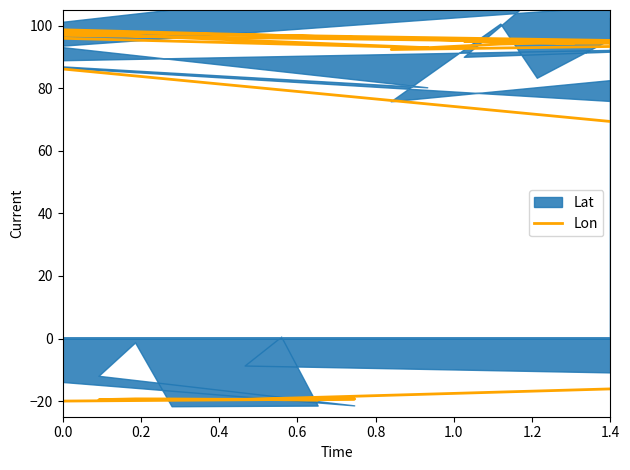

How many lines are shown in the chart?

1